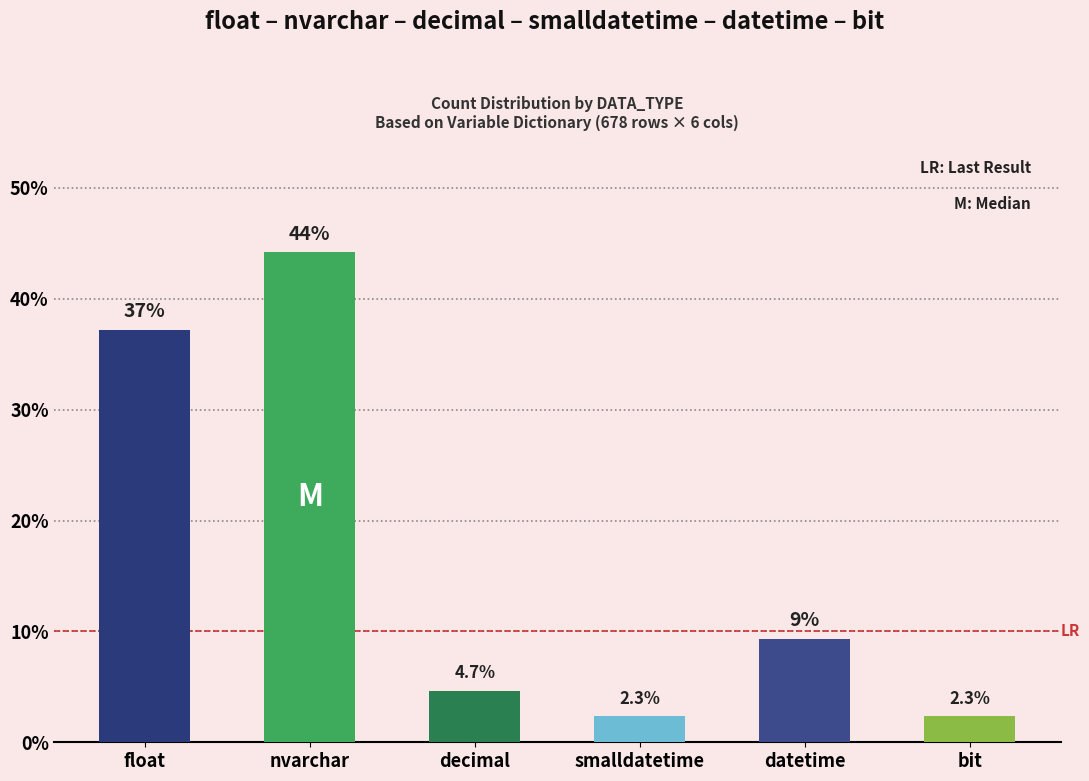

Approximately how many times larger is the value at nvarchar compared to smalldatetime?

19.0